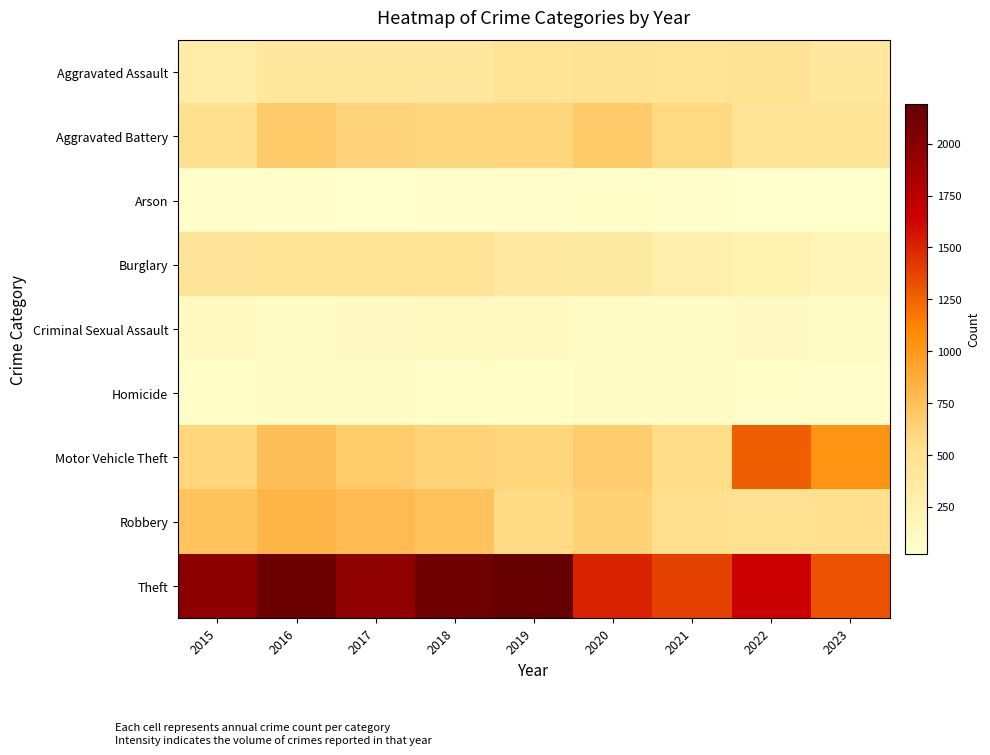

Rank the series at 2023 from lowest to highest value.

Arson, Homicide, Criminal Sexual Assault, Burglary, Aggravated Assault, Aggravated Battery, Robbery, Motor Vehicle Theft, Theft